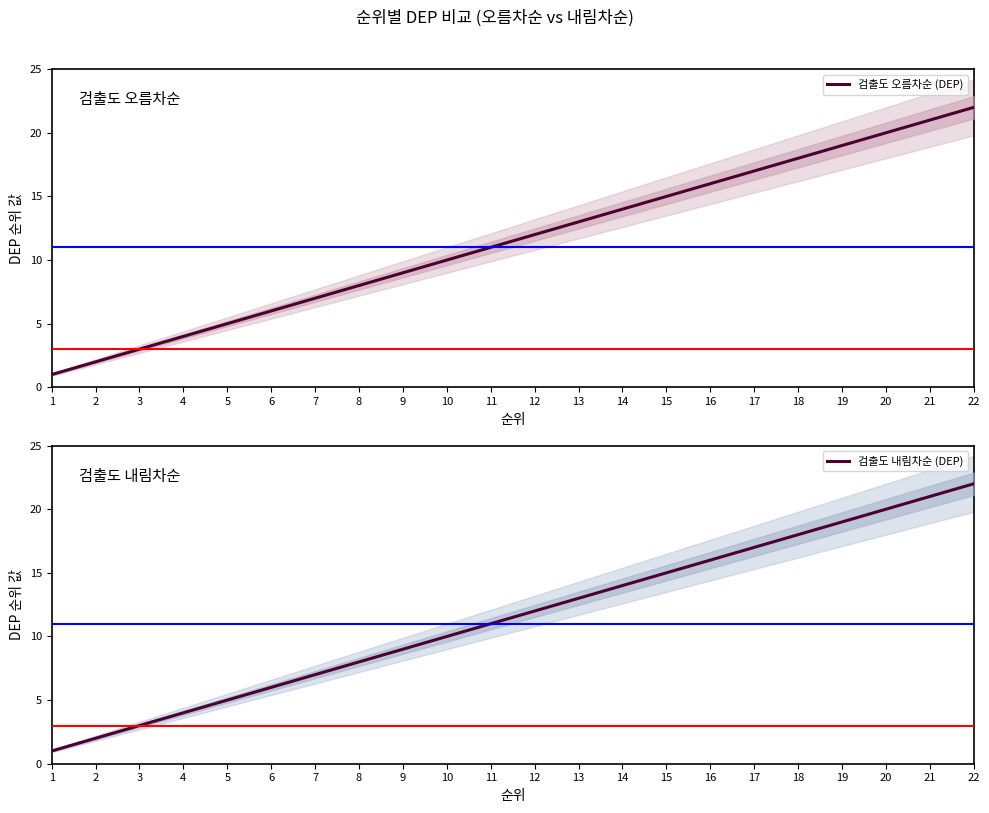

True or false: 검출도 내림차순 (DEP) and 검출도 오름차순 (DEP) cross at least once.

False